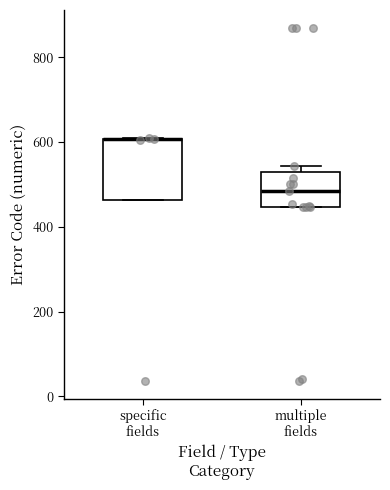

Reading left to right, read every box against the y-axis: the position of its median line, the range the box covers, and the ends of its whiskers. The values are not printed on the chart, so give them approximately, as read against the axis.

specific fields: median 600 (drawn on the box's upper edge), box 460 to 600, whiskers 460 to 600
multiple fields: median 480, box 440 to 520, whiskers 440 to 540